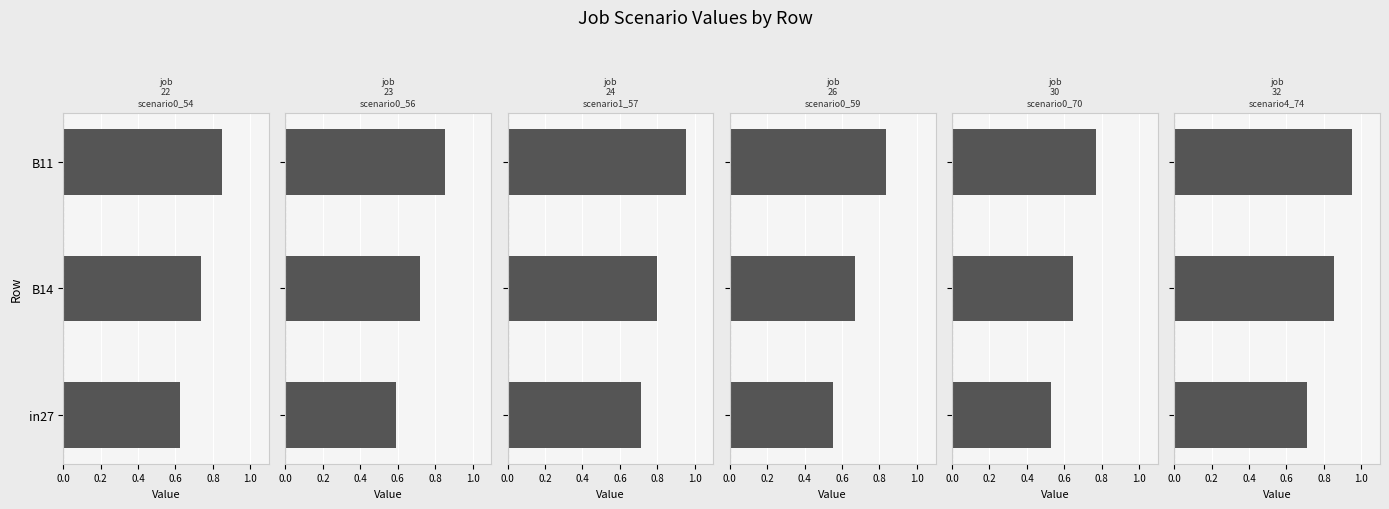

What is the value of the job24_scenario1_57 bar at the 1st from the left?

0.7